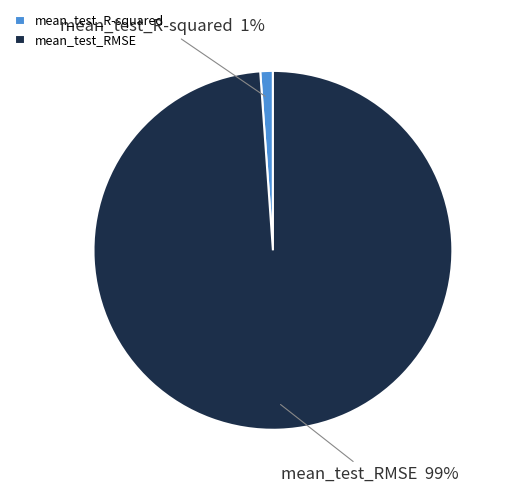

Is there any slice that represents more than half of the pie?

Yes